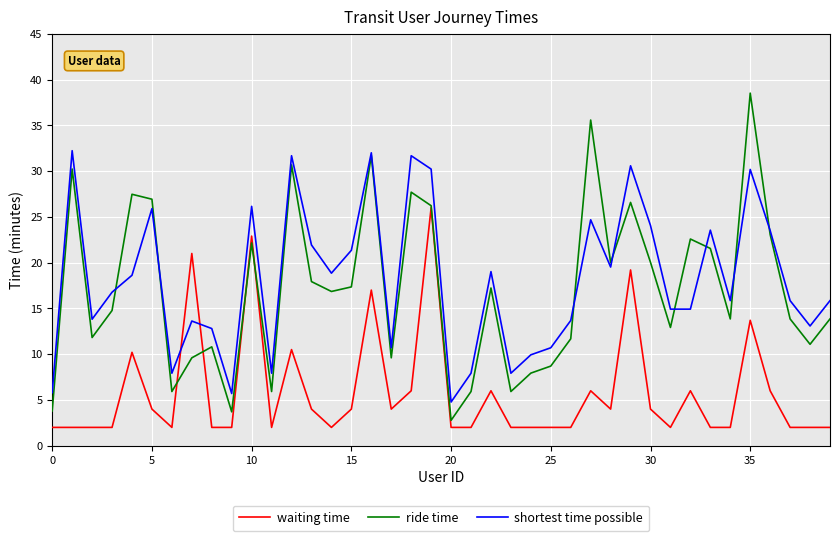

Rank the series by their maximum value, from lowest to highest.

waiting time, shortest time possible, ride time